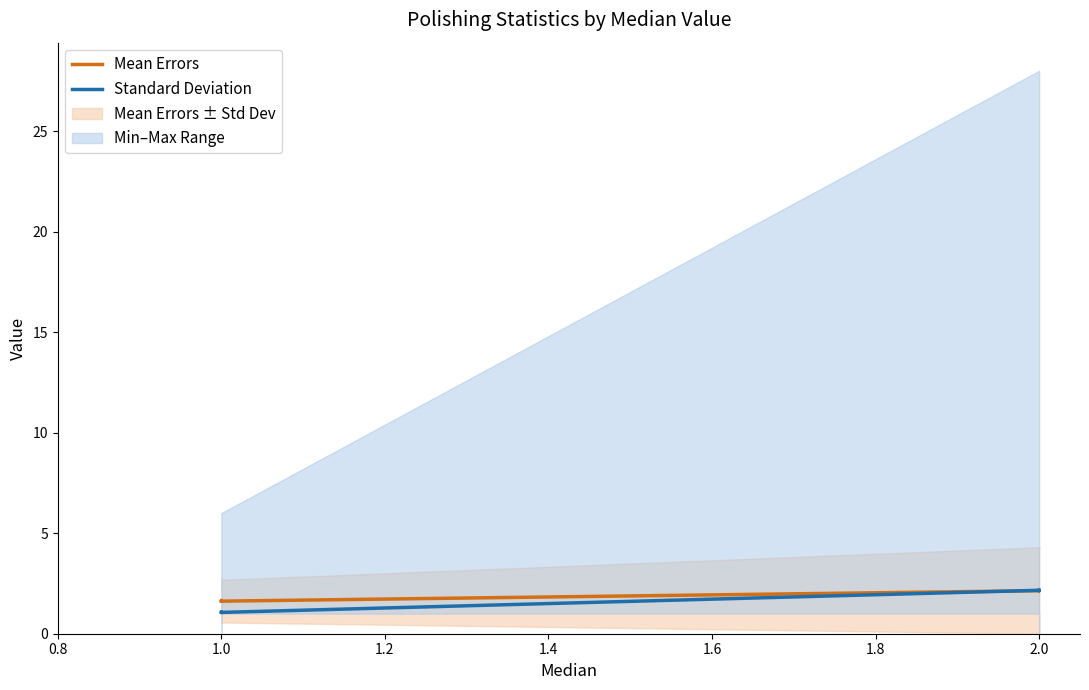

How many lines are shown in the chart?

2